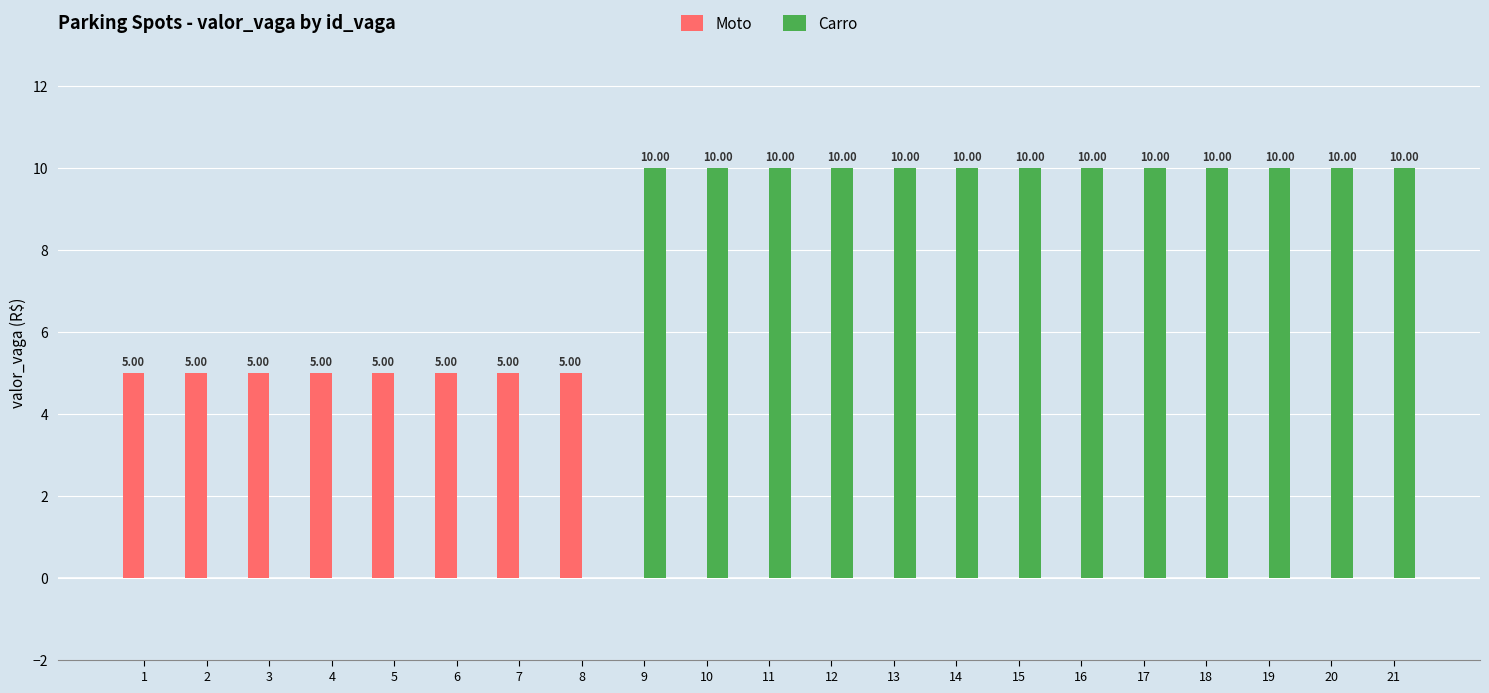

How many Carro values are between 0 and 10?

21